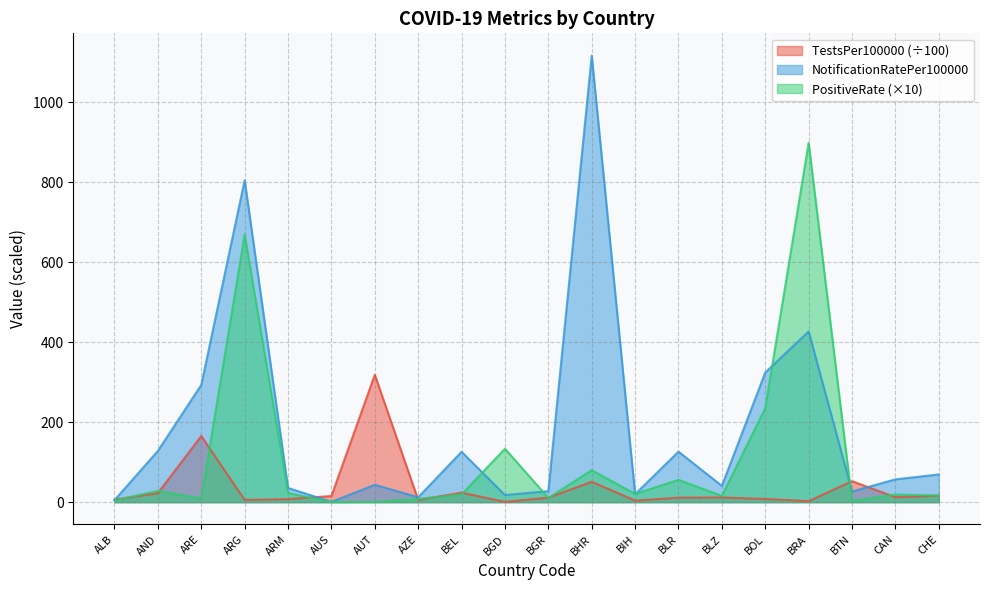

Reading left to right, extract all data points from this chart.

TestsPer100000: 6.3	22.5	165.3	5.6	7.6	15.4	318.4	5.4	23.8	0.8	11.2	50.9	3.8	11.3	11.7	8.0	2.5	52.4	12.4	16.3
NotificationRatePer100000: 5.1	128.1	293.1	804.7	35.5	0.6	43.5	12.2	125.8	17.9	27.6	1116.1	20.0	126.2	40.7	324.1	426.7	26.7	57.0	69.3
PositiveRate: 4.2	28.2	9.0	668.8	22.7	0.2	0.6	8.2	19.2	133.6	10.5	79.9	20.6	55.8	15.5	234.9	898.3	3.0	19.0	16.8